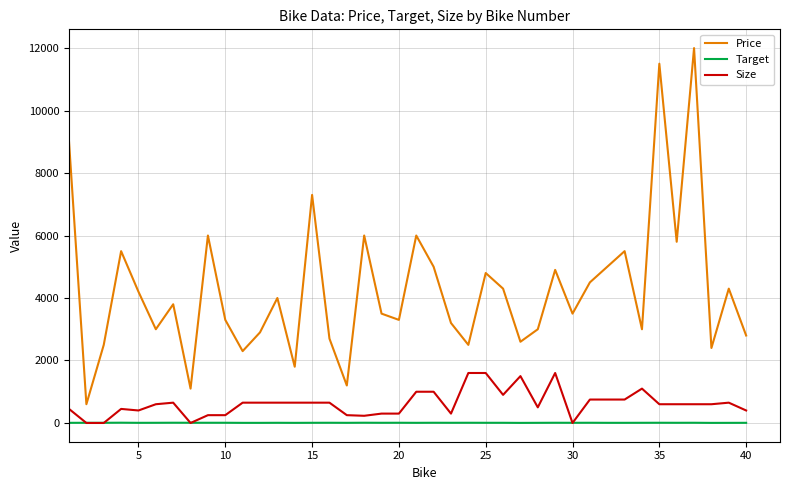

What is the greatest value displayed?

12000